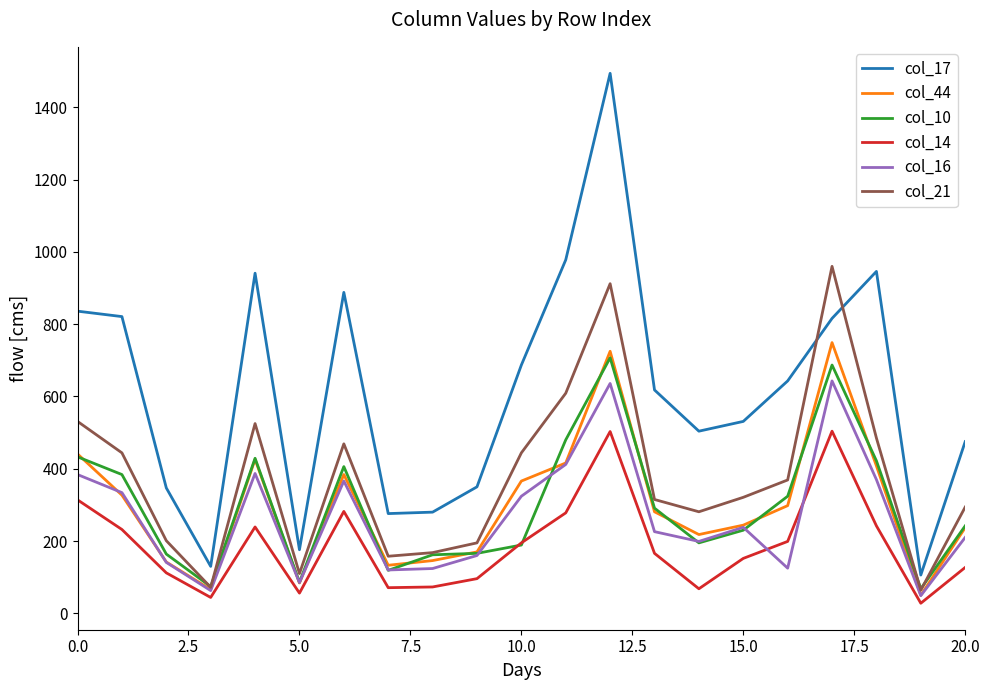

How many series are shown in this chart?

6